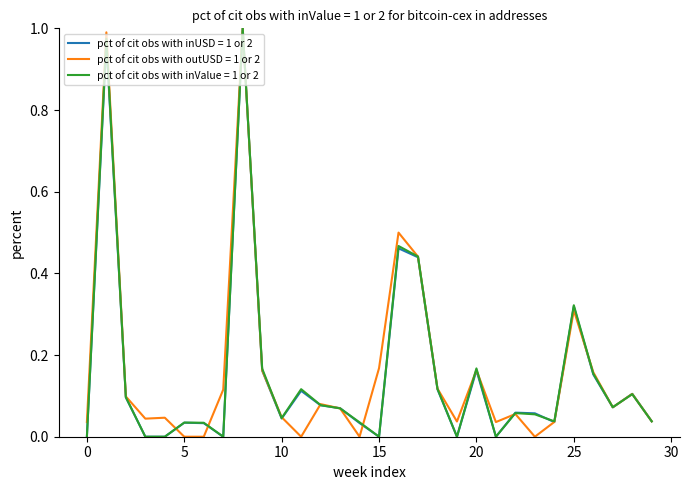

True or false: pct of cit obs with outUSD = 1 or 2 has a value of 0.1 at 25.

False